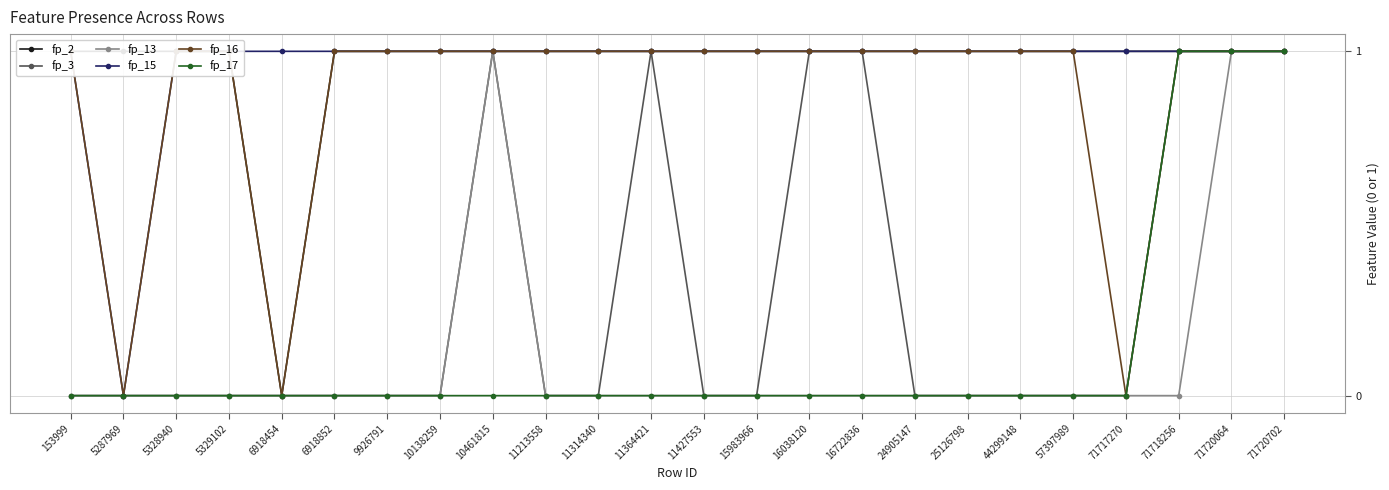

At which category is the sum across all series the highest?

71720064